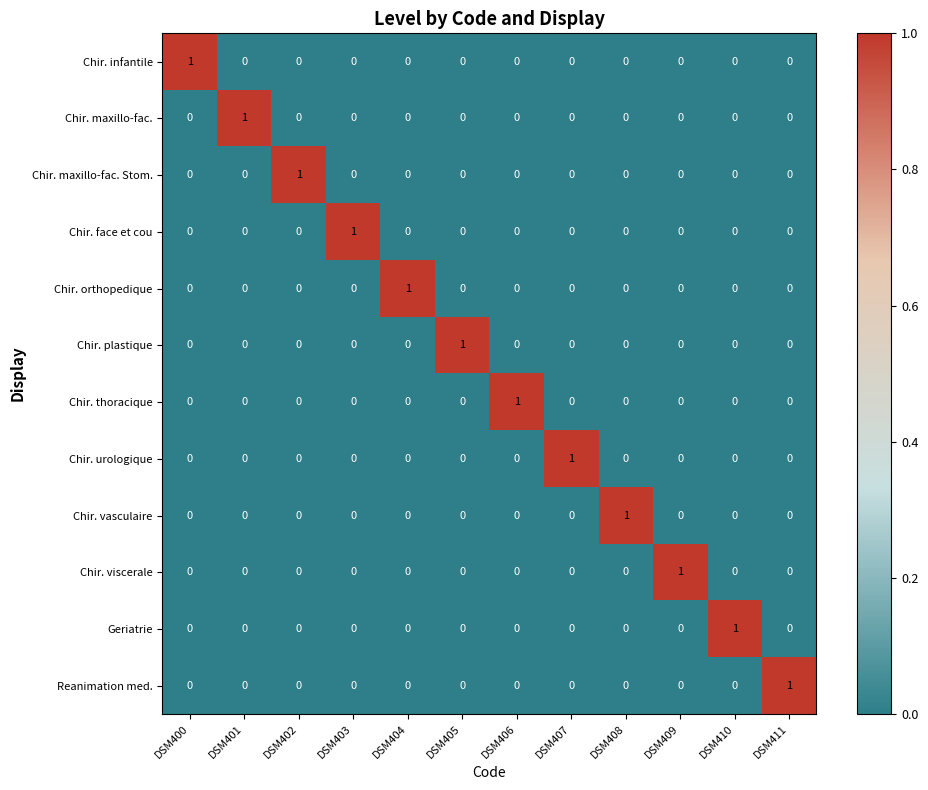

The value of Chir. viscerale at DSM409 is 1. True or false?

True